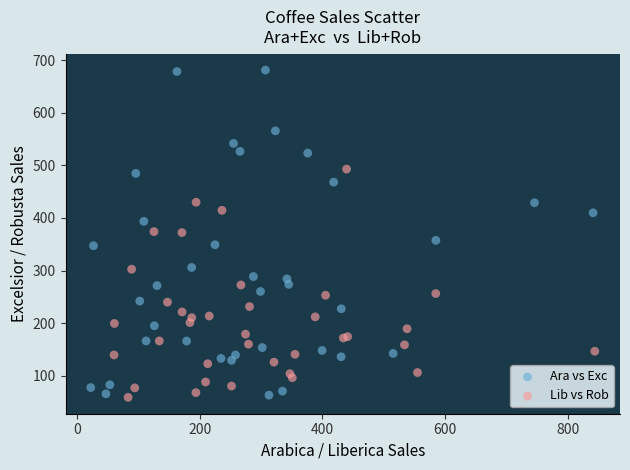

What are all the series names shown in the legend?

Ara vs Exc, Lib vs Rob